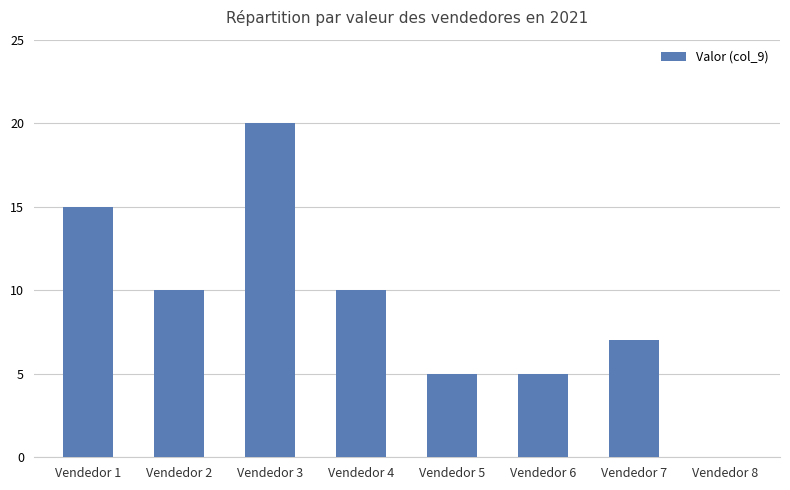

What is the greatest value displayed?

20